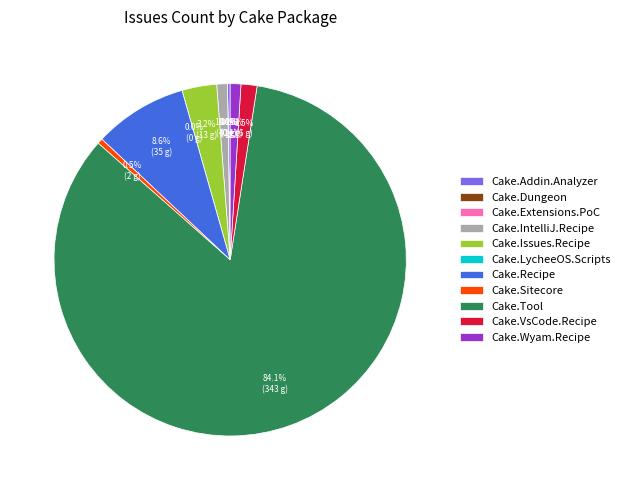

What percentage is the Cake.Tool slice, to the nearest percent?

84%